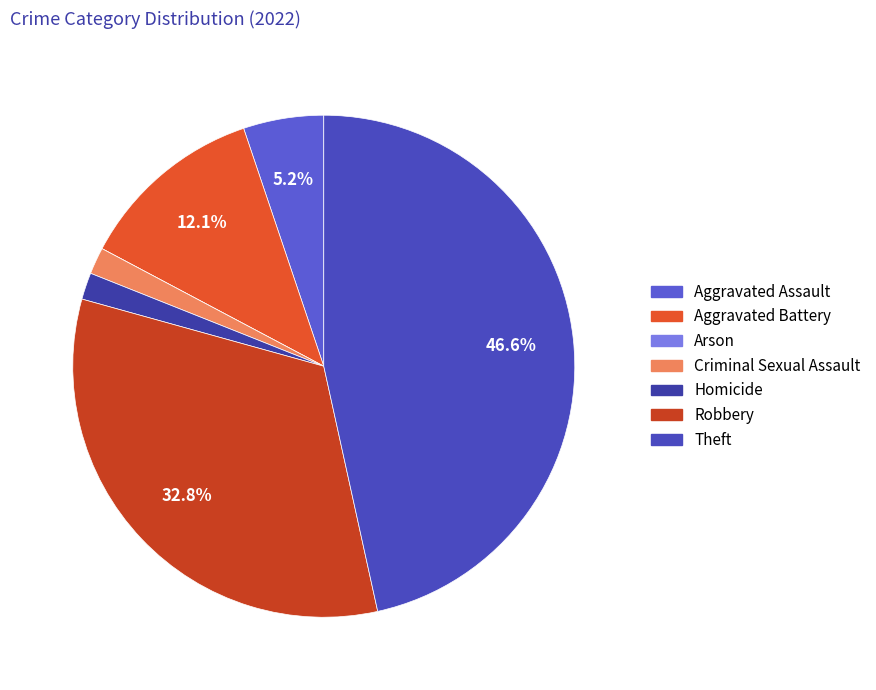

What is the ratio of the value at Robbery to the value at Theft?

0.7